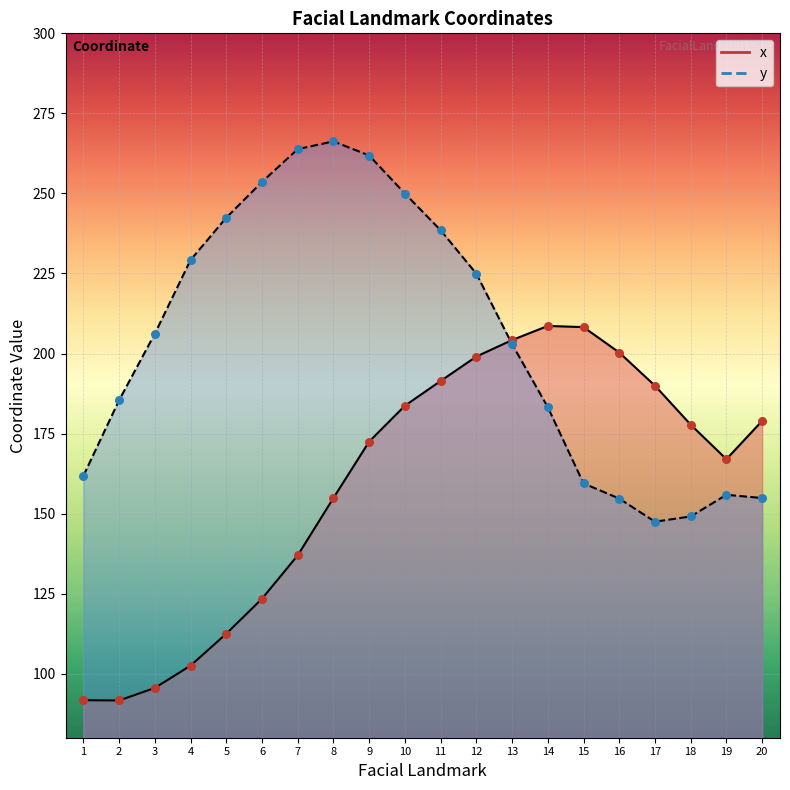

What is the total value across all series at 8?

421.1